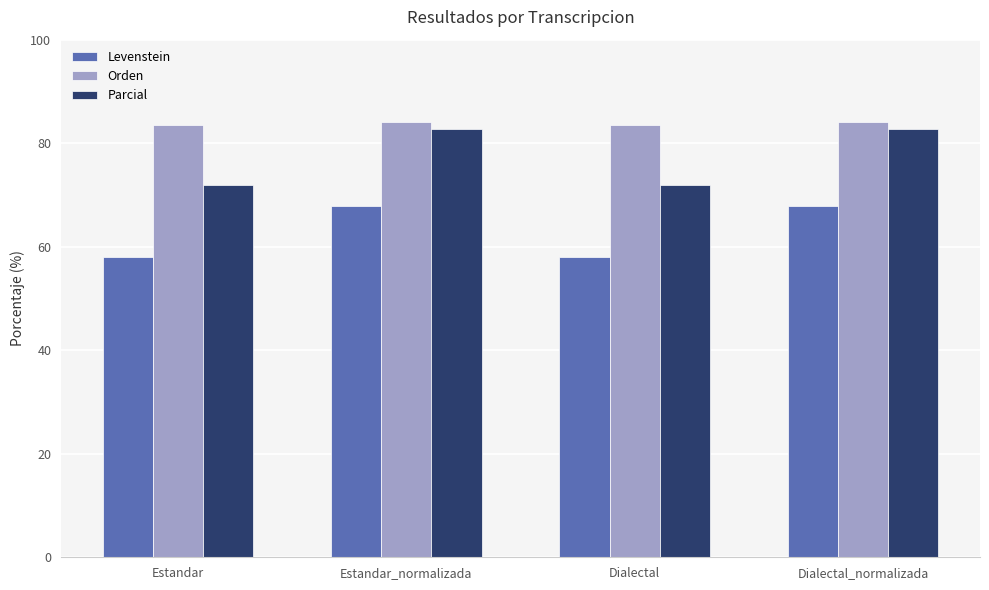

Is it true that Levenstein equals 67.8 at Dialectal_normalizada?

True